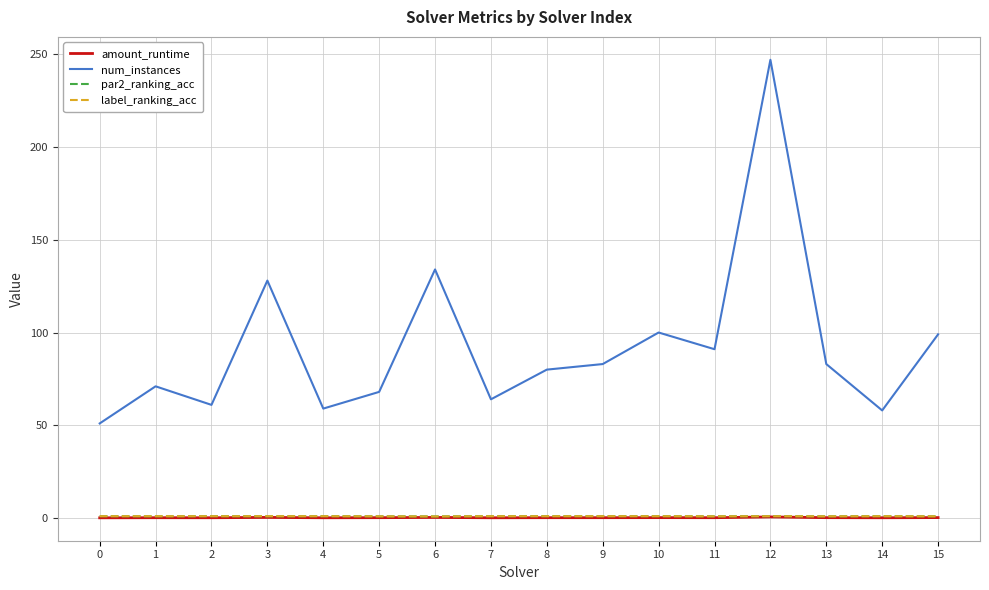

What is the difference between the maximum and minimum values in the par2_ranking_acc series?

0.1